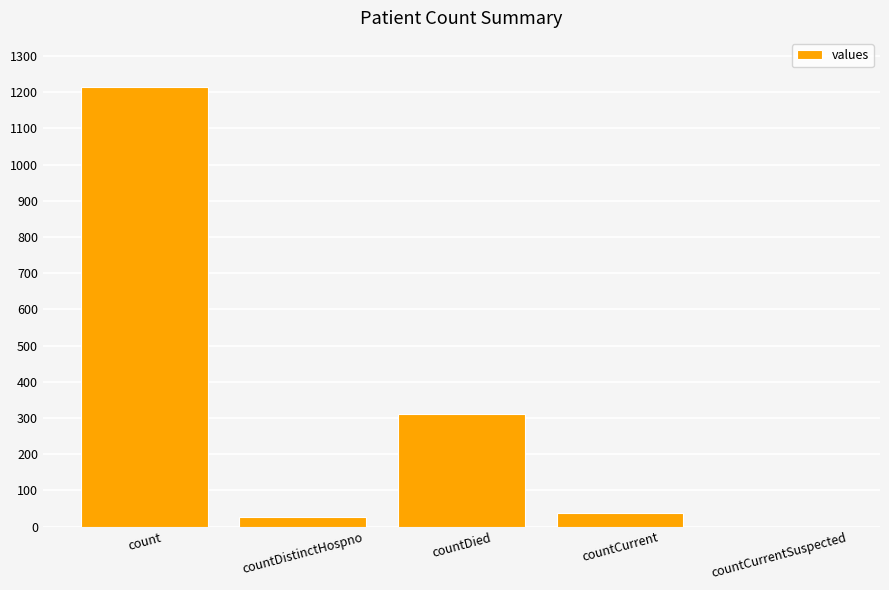

What is the maximum value shown in the chart?

1213